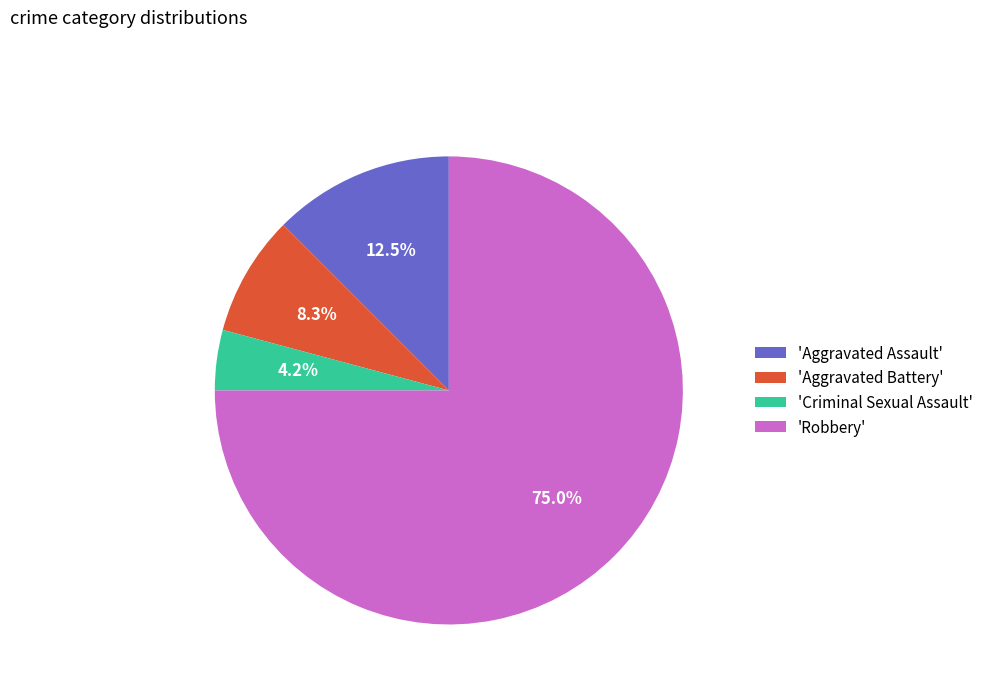

Which category has the smallest portion of the pie?

'Criminal Sexual Assault'